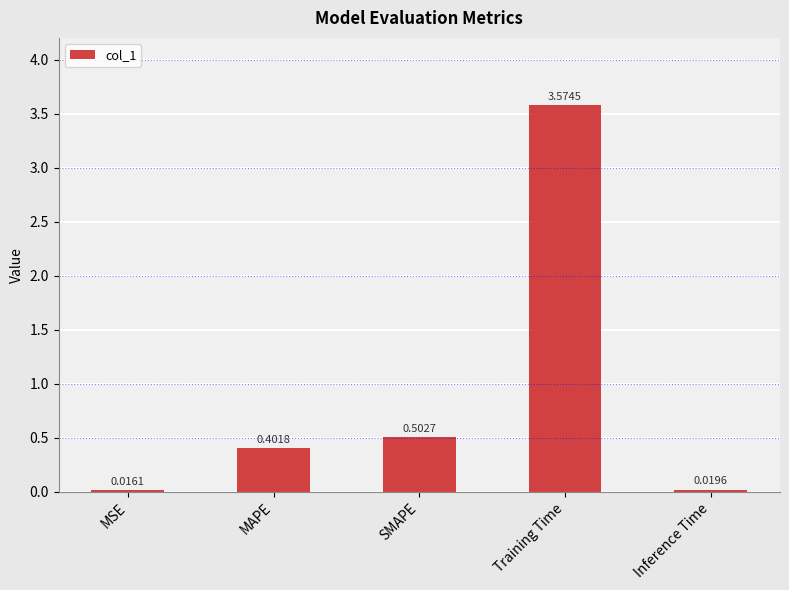

The chart shows a value of 2.0 at Training Time. True or false?

False